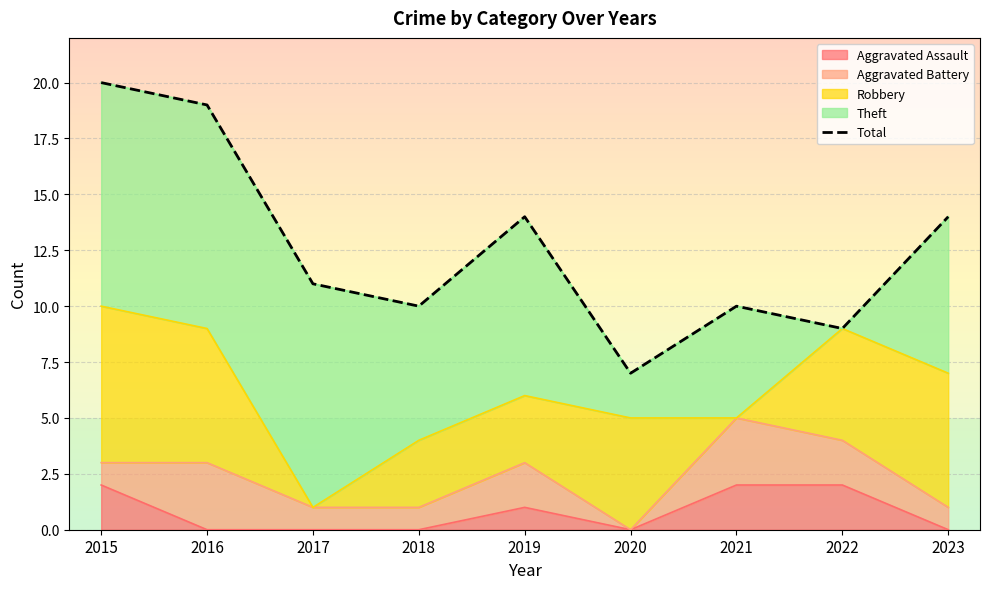

Rank the categories by value from highest to lowest.

2015, 2016, 2019, 2023, 2017, 2018, 2021, 2022, 2020